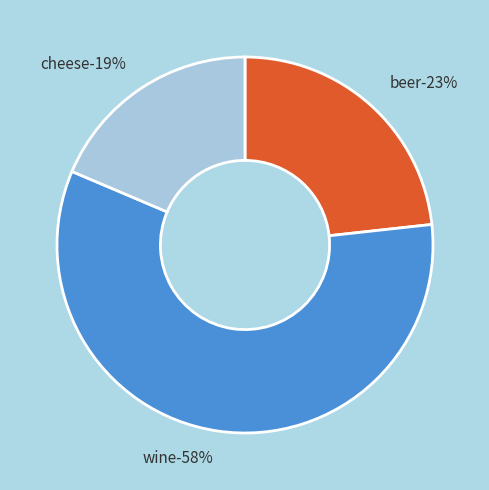

To the nearest percent, what portion does cheese represent?

19%